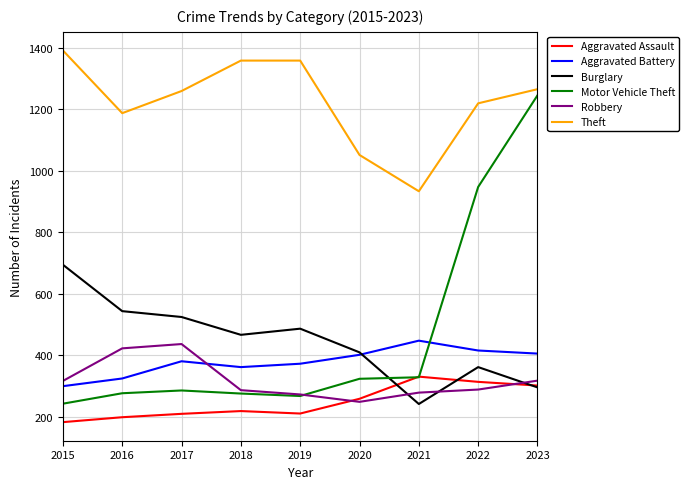

What is the total value across all series at 2023?

3834